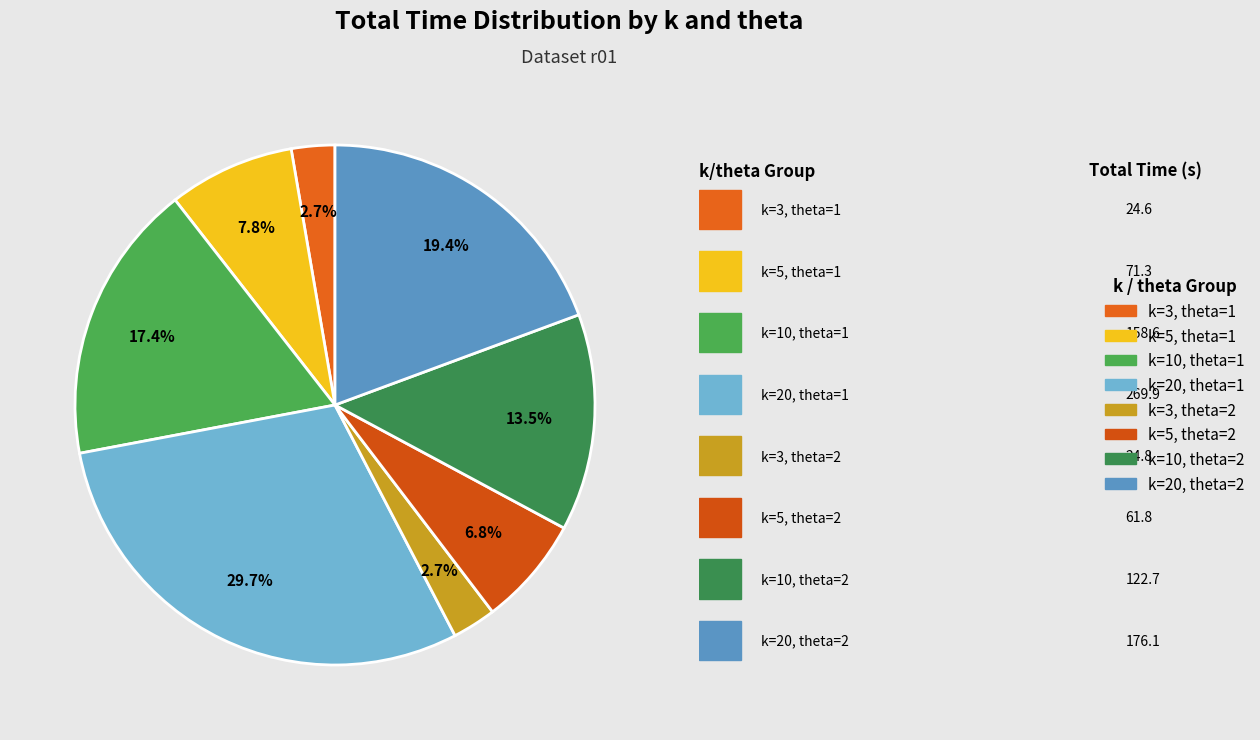

How many segments does this pie chart have?

8